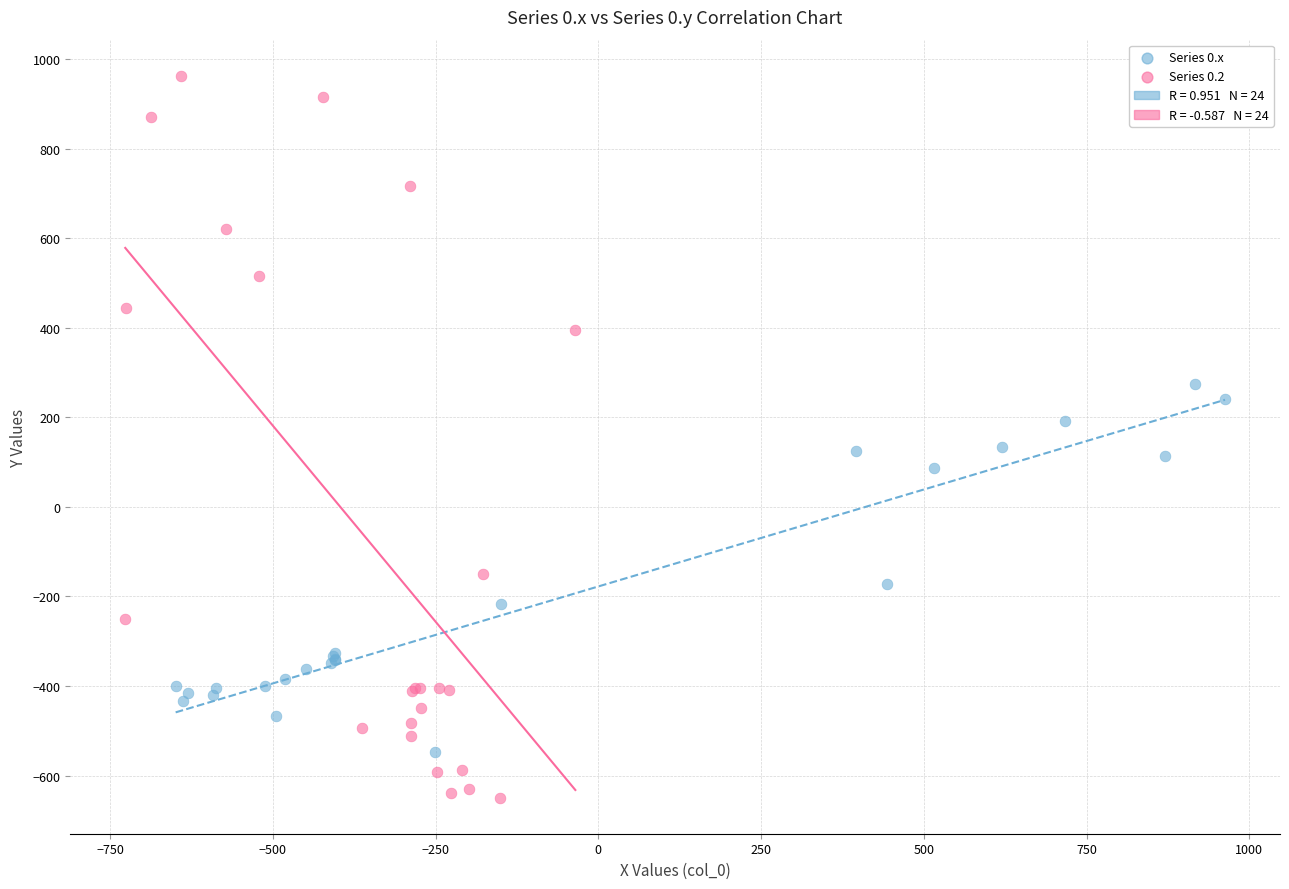

Which series reaches the minimum Y coordinate?

Series 0.2